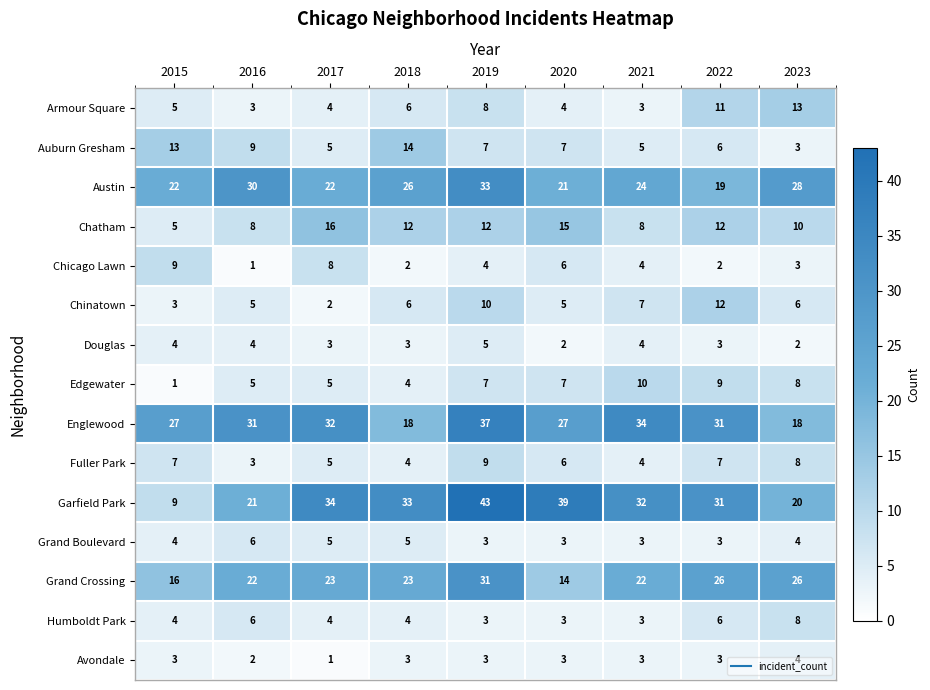

Which series has the widest spread of values?

Garfield Park